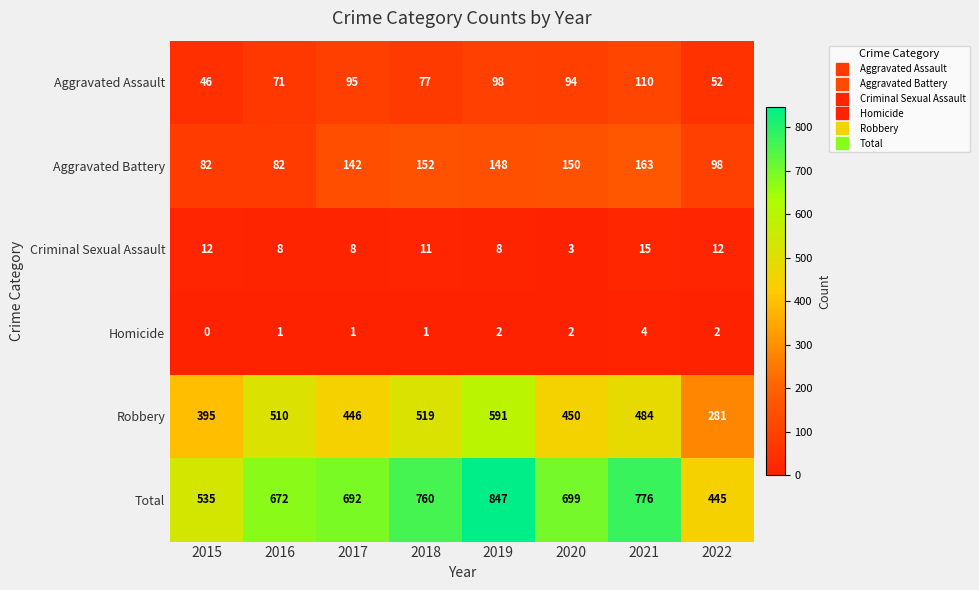

What is the spread (max minus min) of values at 2016?

671